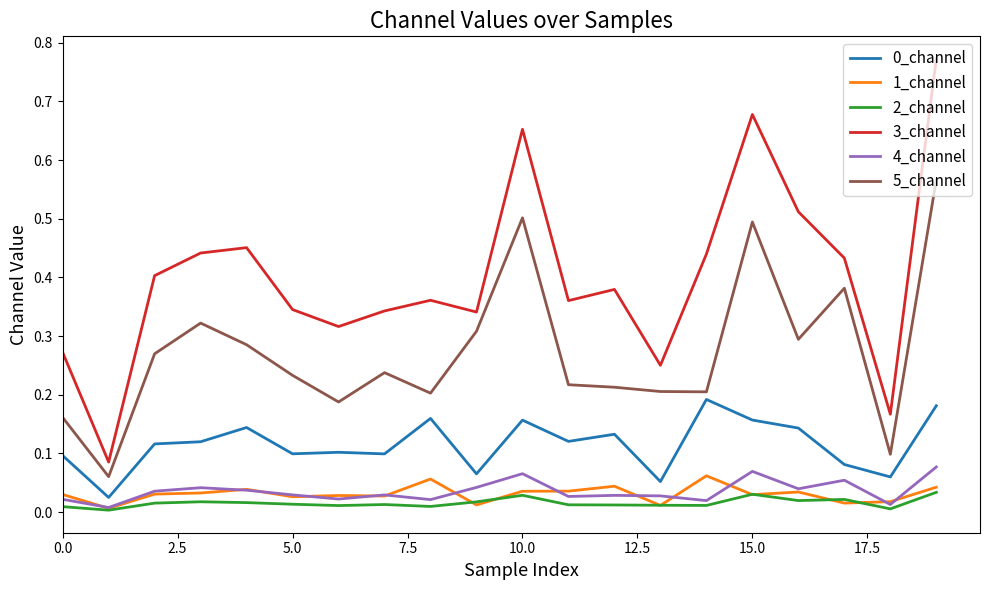

Which series has the largest total across all categories?

3_channel